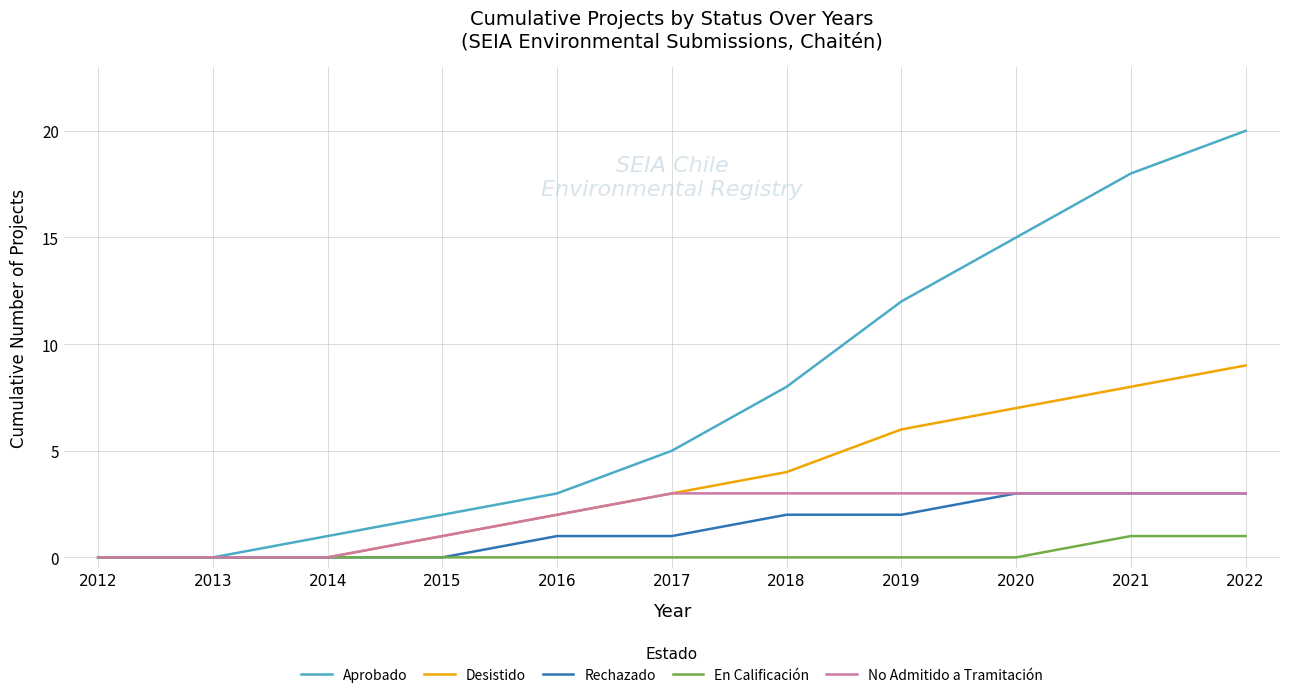

What is the maximum value for No Admitido a Tramitación?

3